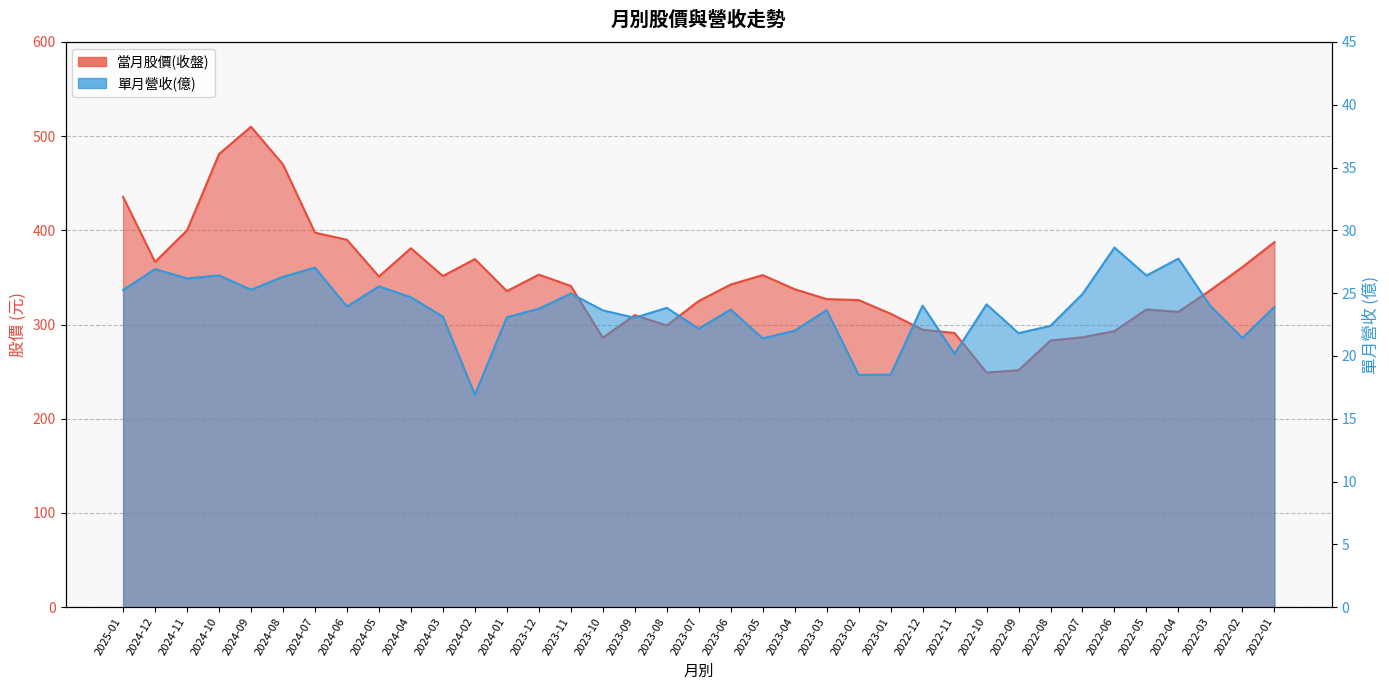

Which series has the largest total across all categories?

當月股價(收盤)